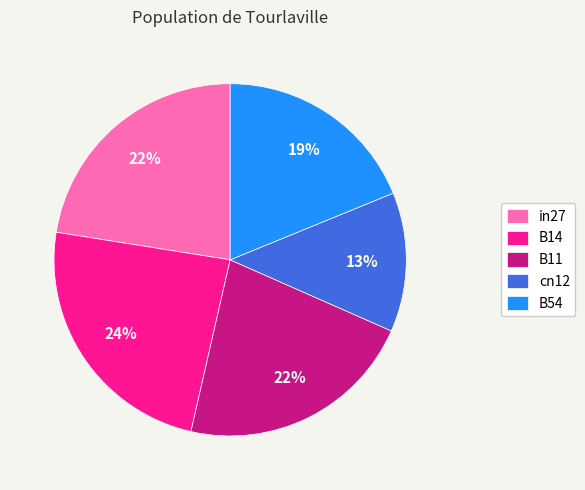

To the nearest percent, what is the average slice percentage?

20%